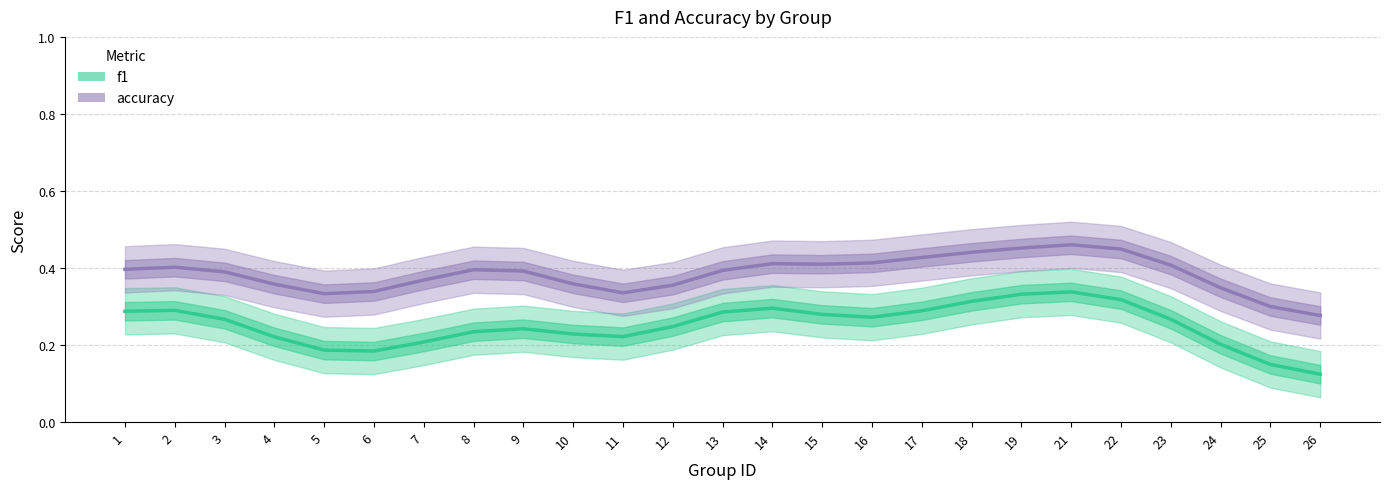

At which category is the sum across all series the highest?

21